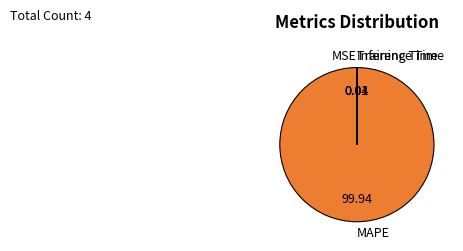

Is MAPE the majority of the pie?

Yes